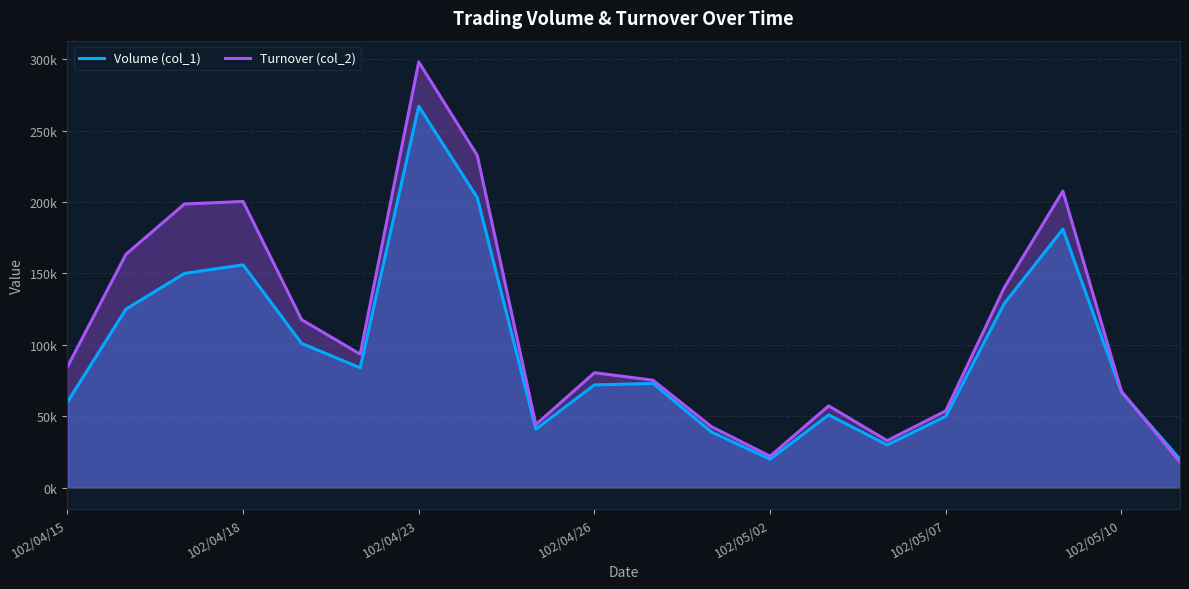

Is the value of Volume (col_1) at 9 greater than the value of Turnover (col_2) at 16?

No